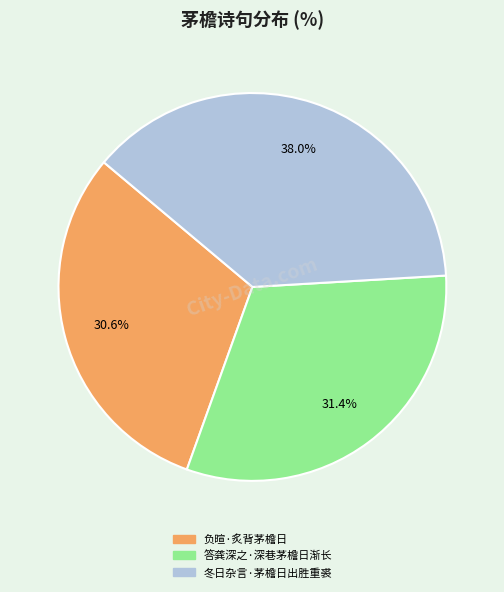

What percentage do 冬日杂言·茅檐日出胜重裘 and 负暄·炙背茅檐日 together represent?

68.6%